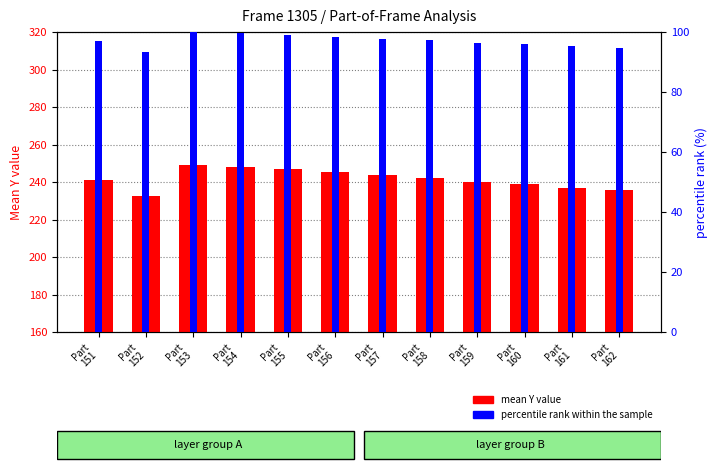

Where does the mean Y value series first go above 242?

Part
153